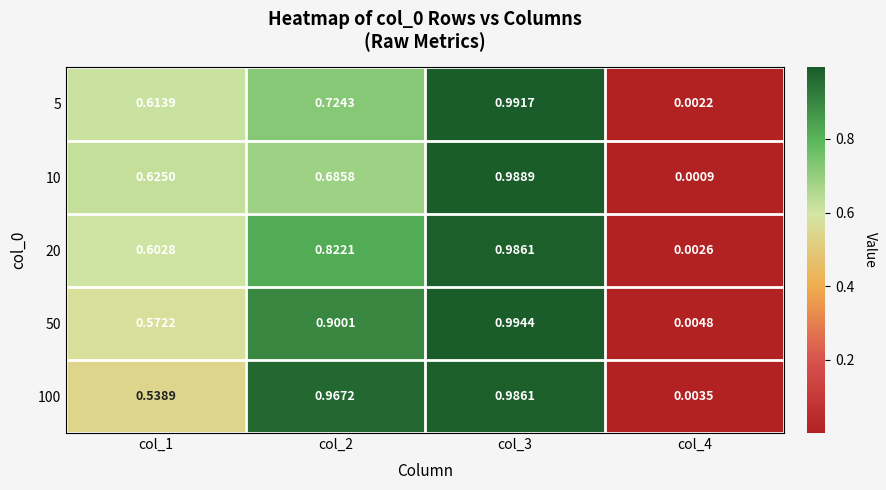

What is the total value across all series at col_1?

3.0